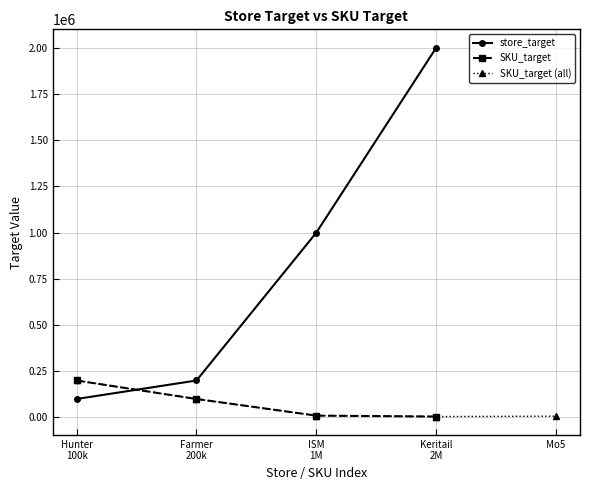

Is this an area chart (filled region under the line)?

No